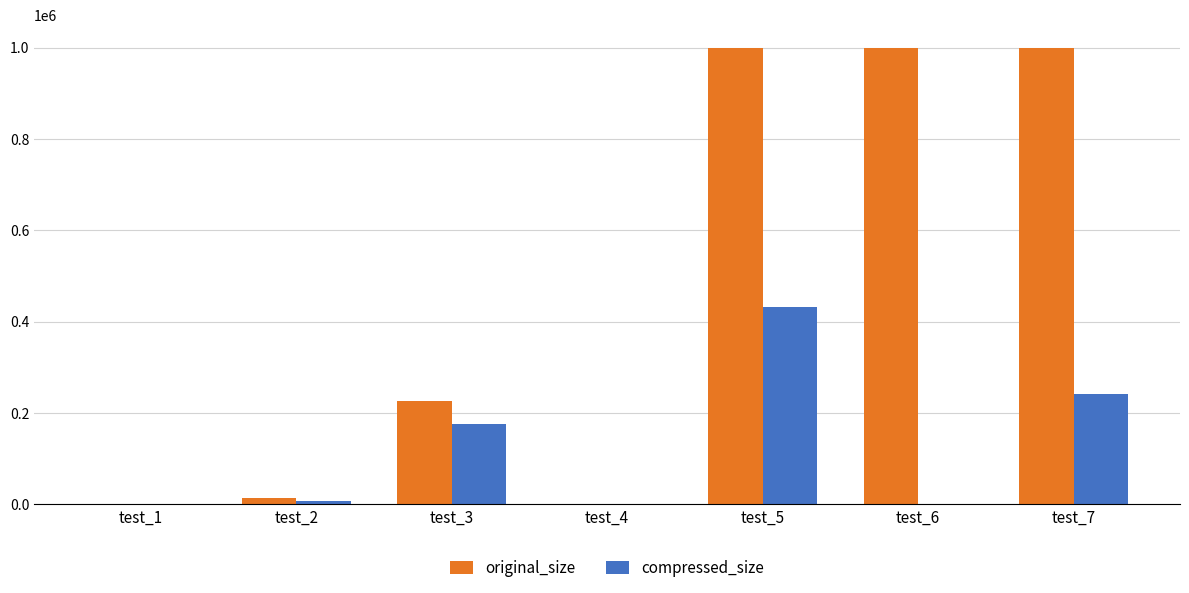

Which series changed the most between test_2 and test_5?

original_size